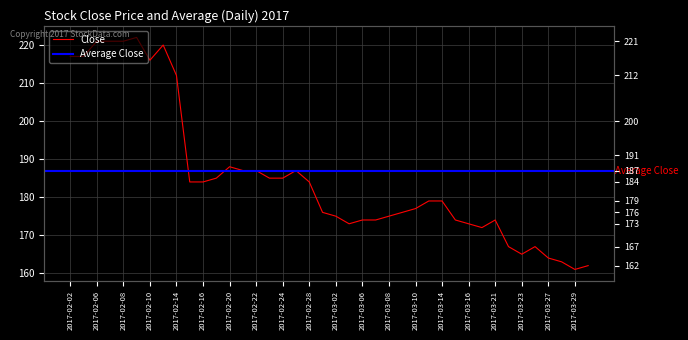

How many categories are shown in the chart?

40